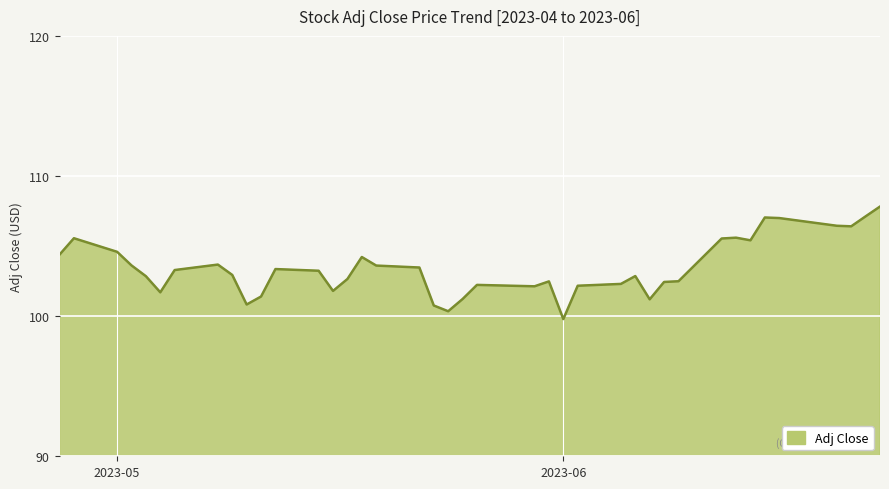

Does the chart display data point markers on the line(s)?

No